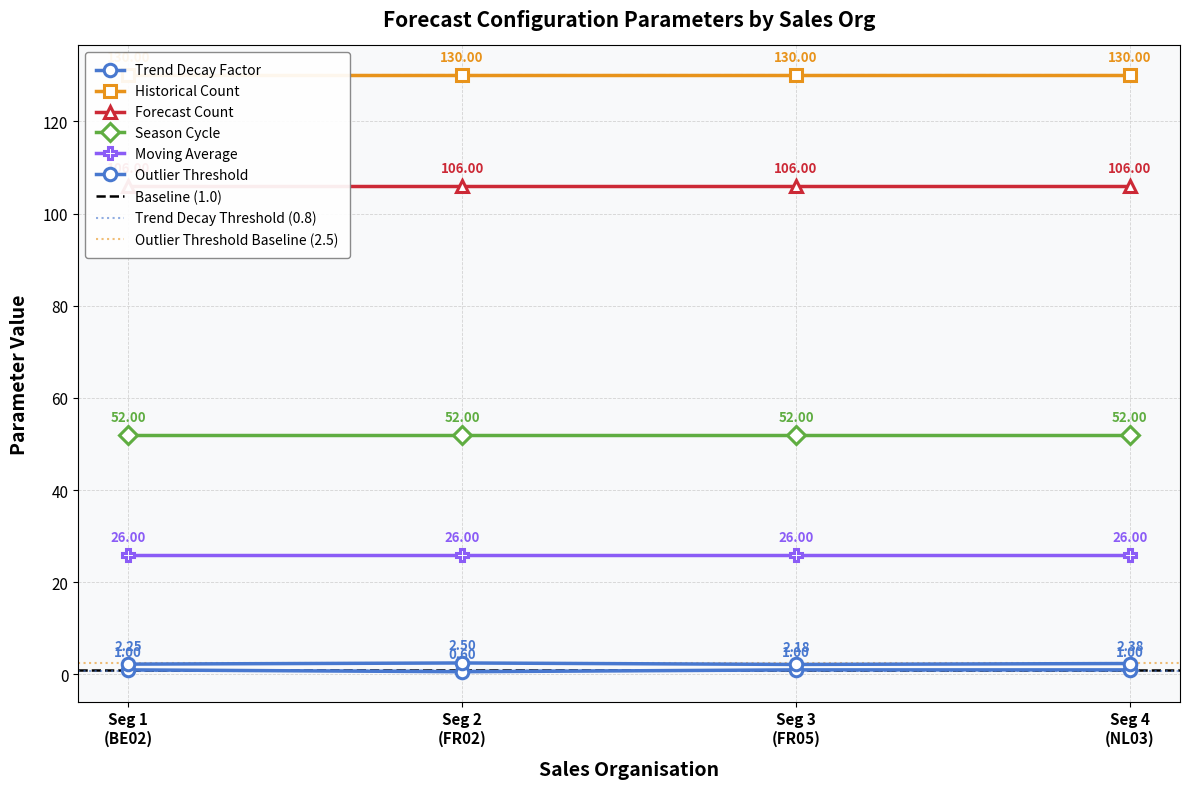

Between FR02 and FR05, which series saw the biggest shift?

Trend Decay Factor